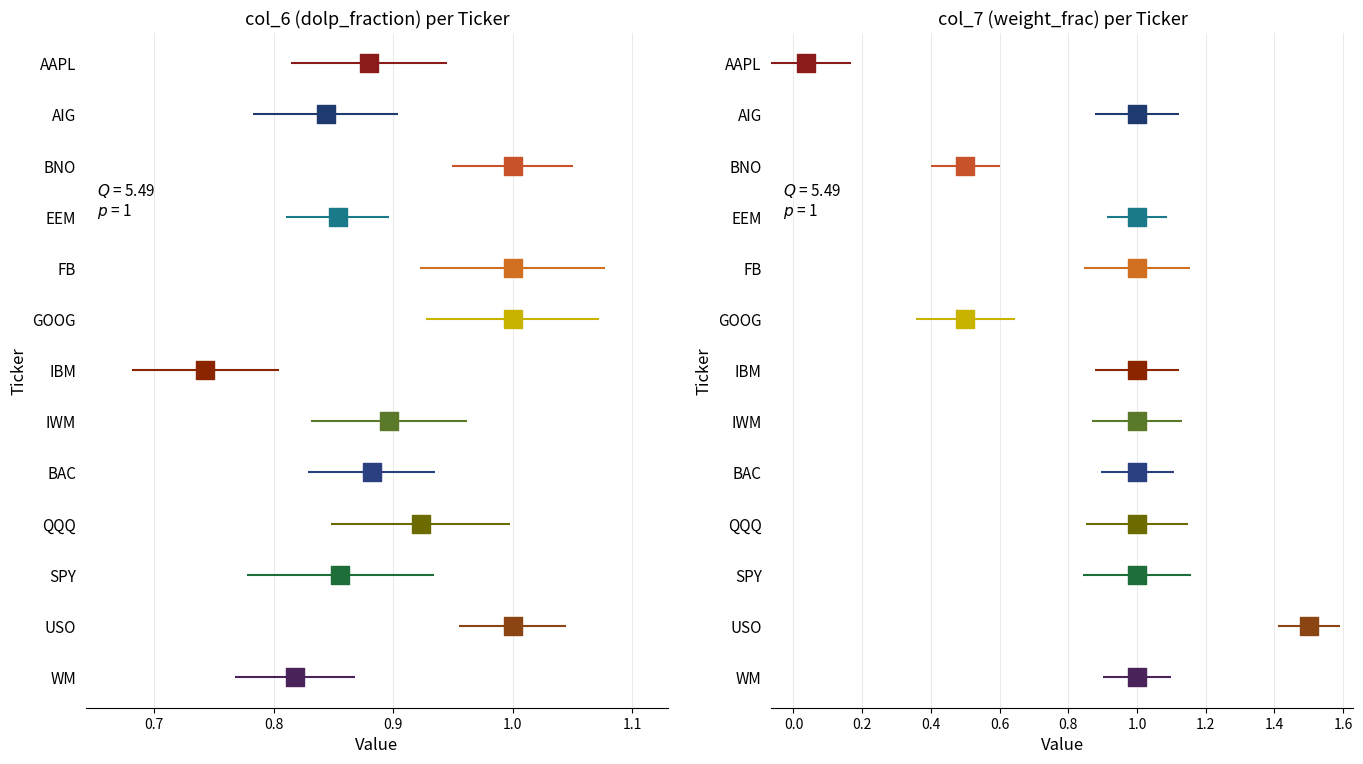

What are all the series names shown in the legend?

col_6, col_7